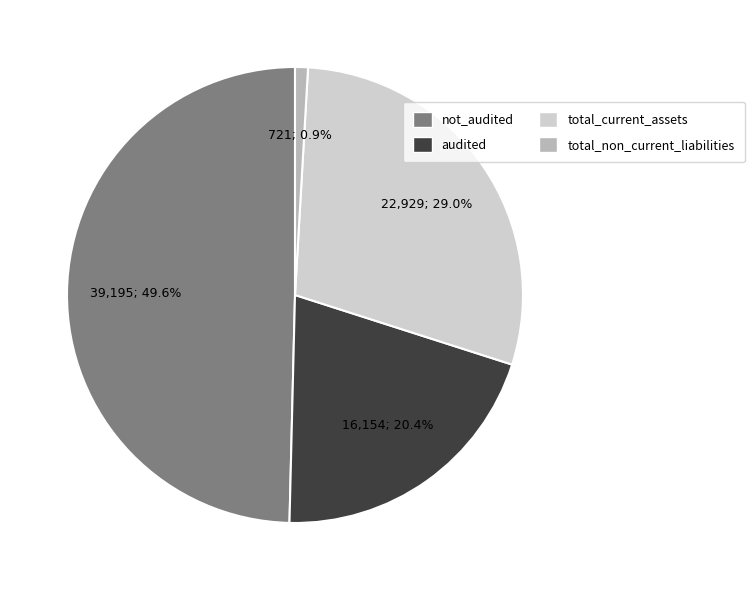

Is it true that audited is 20% of the pie?

True